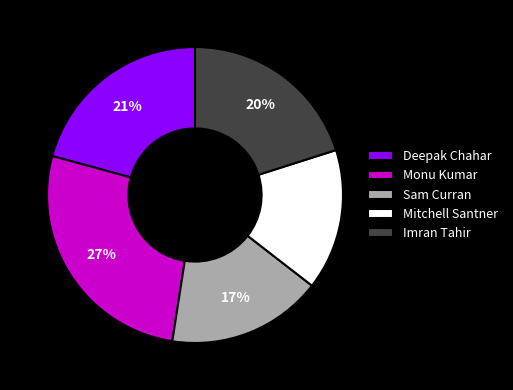

What is the largest slice in the pie chart?

Monu Kumar